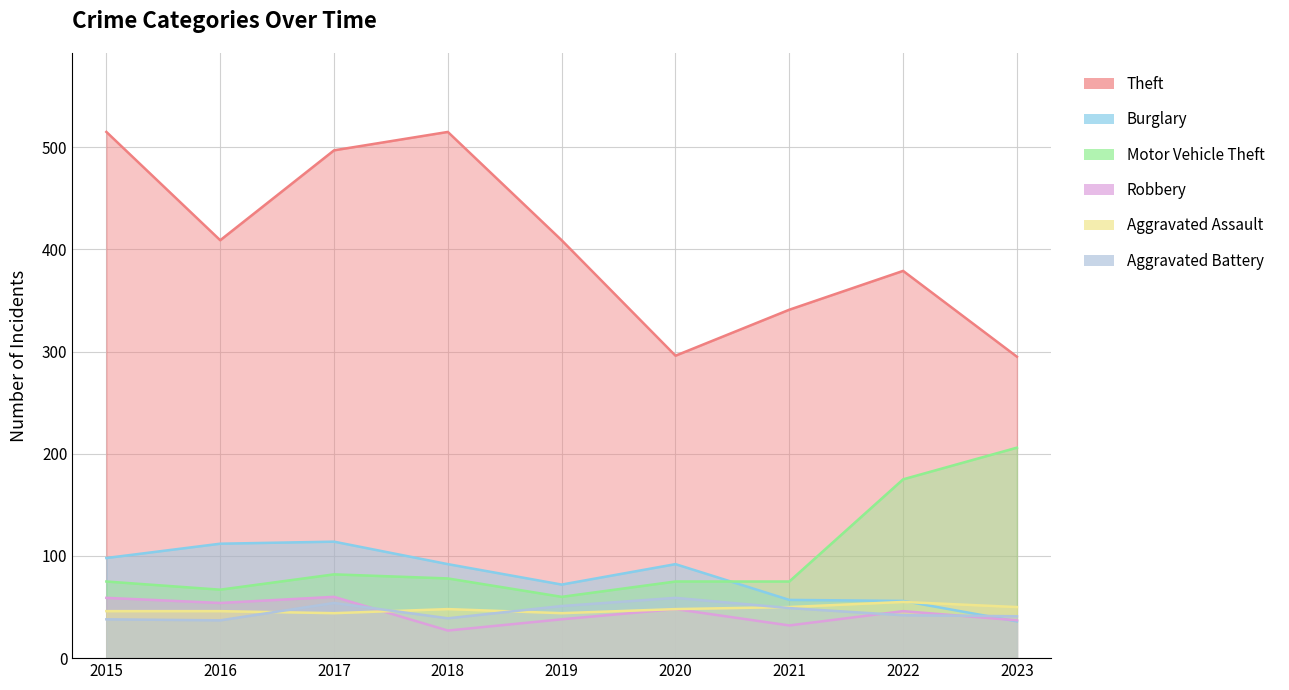

Rank the series by their maximum value, from highest to lowest.

Theft, Motor Vehicle Theft, Burglary, Robbery, Aggravated Battery, Aggravated Assault